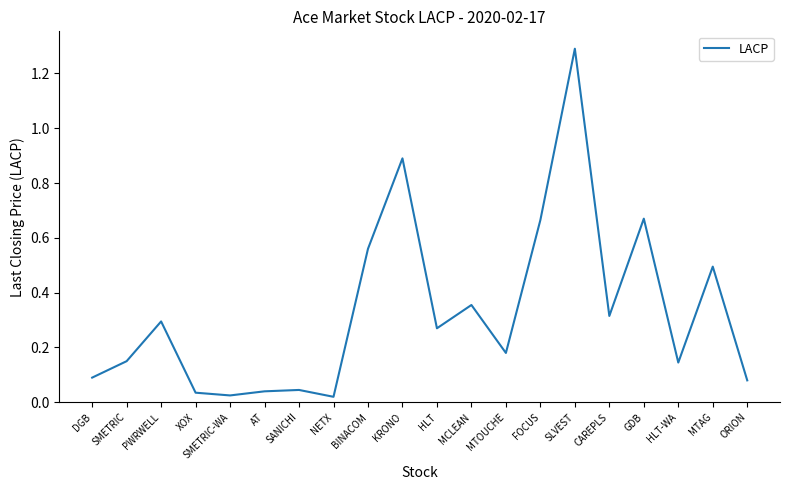

What position from the right is HLT-WA?

3